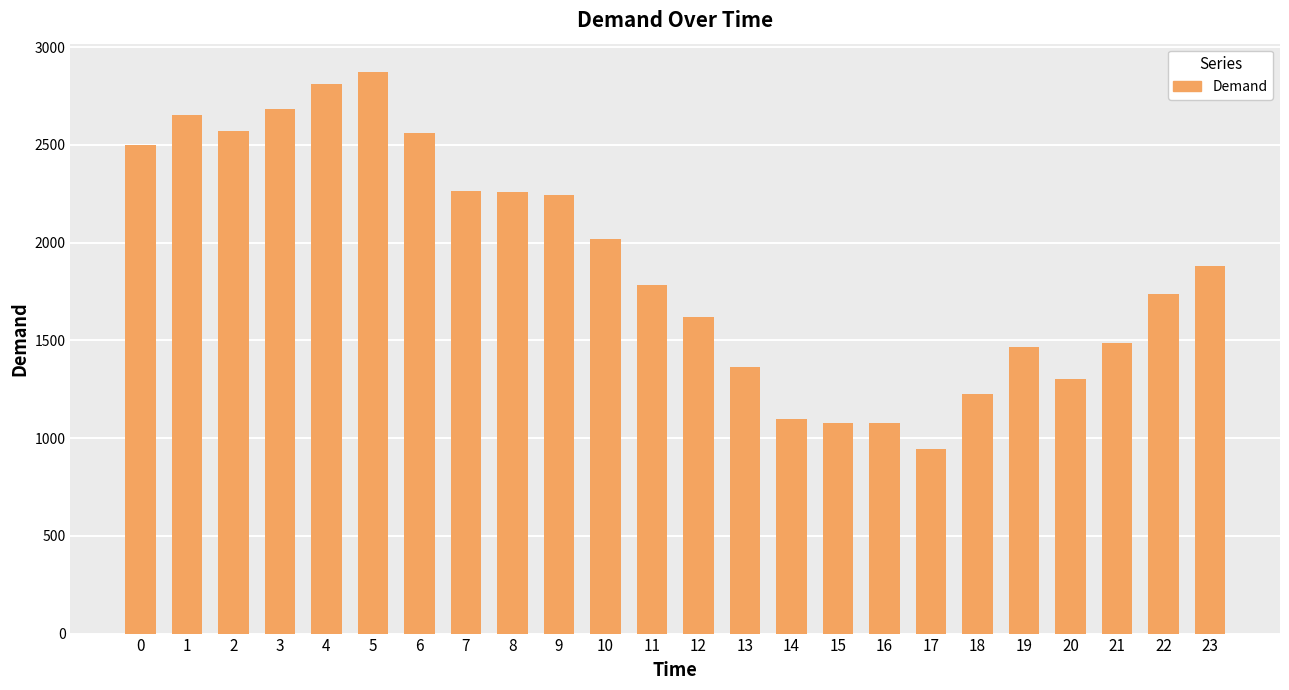

What is the change in value from 15 to 21?

+409